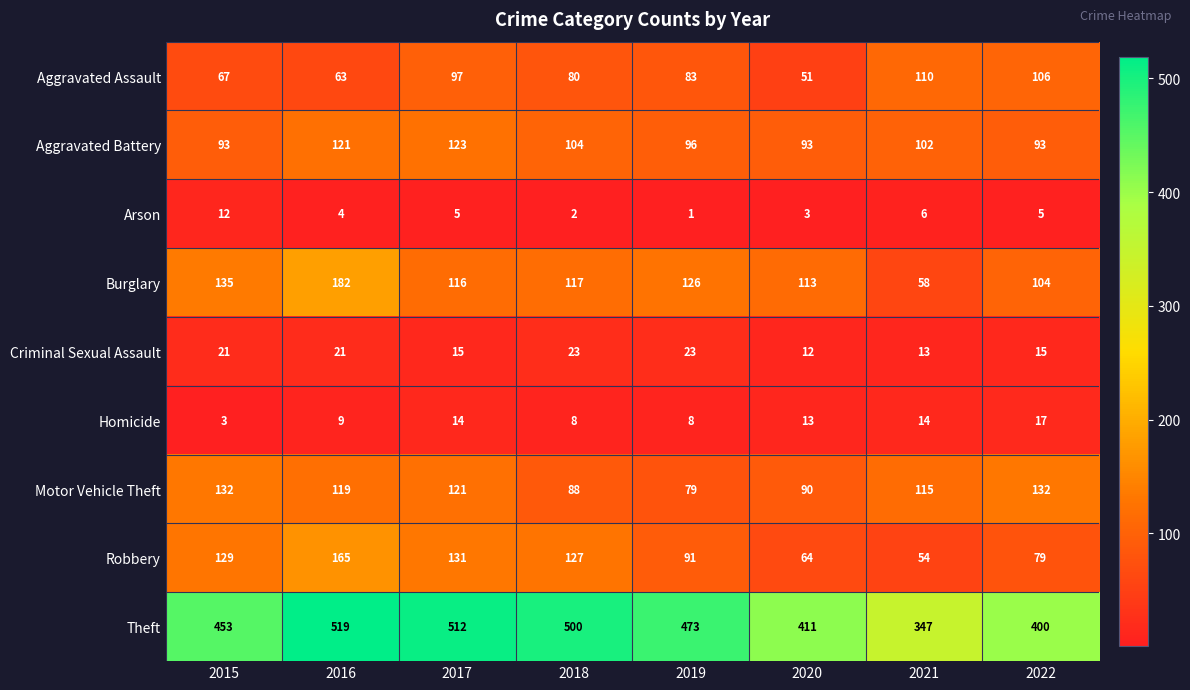

Is it true that Criminal Sexual Assault equals 8 at 2017?

False